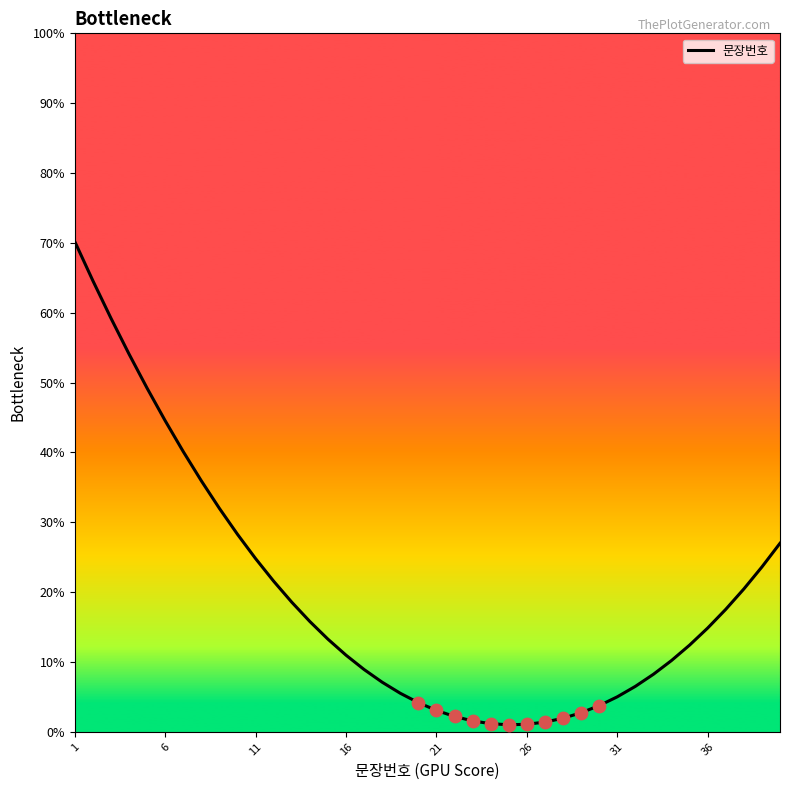

What is the maximum value shown in the chart?

70.2